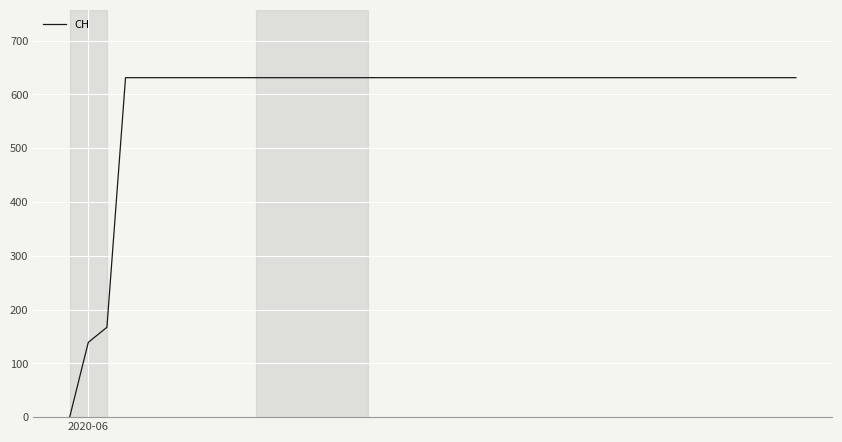

What is the difference between the maximum and minimum values?

631